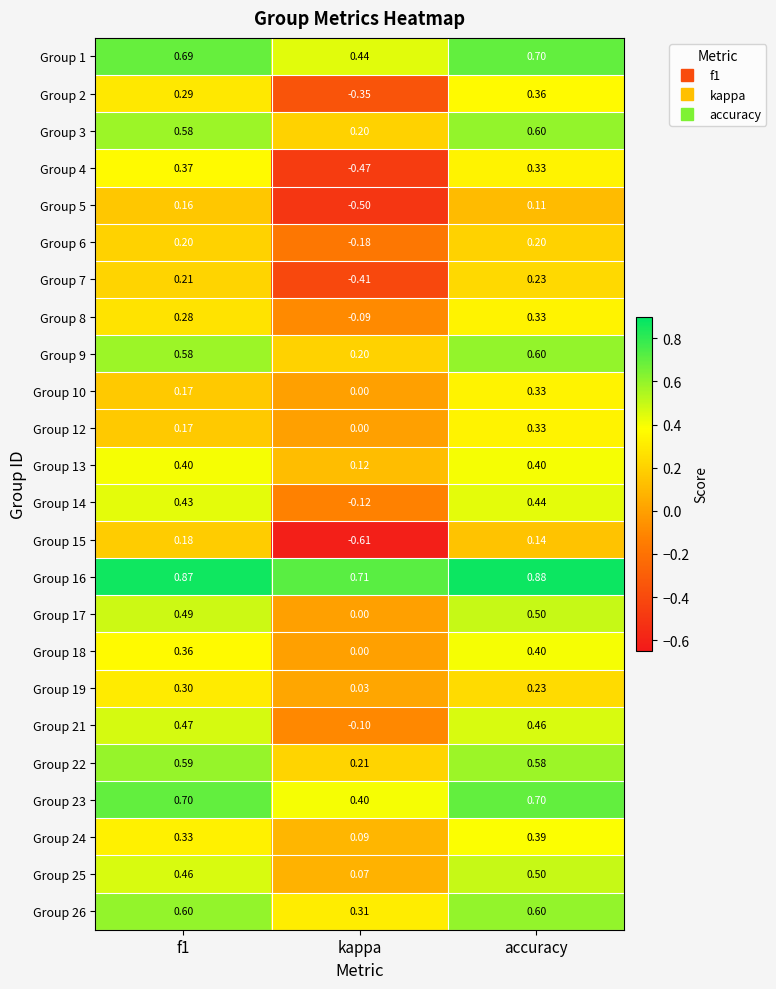

At which category is the sum across all series the highest?

accuracy